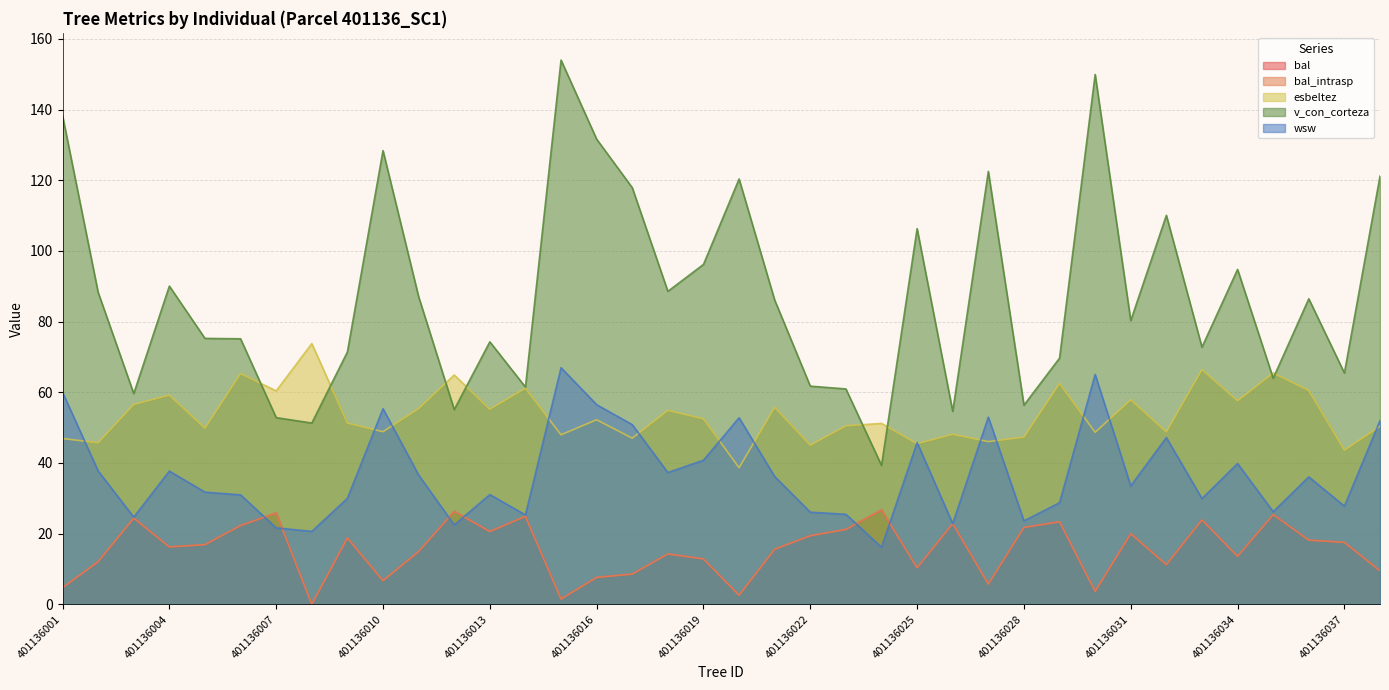

In bal_intrasp, how many points are lower than both neighbors (excluding endpoints)?

11